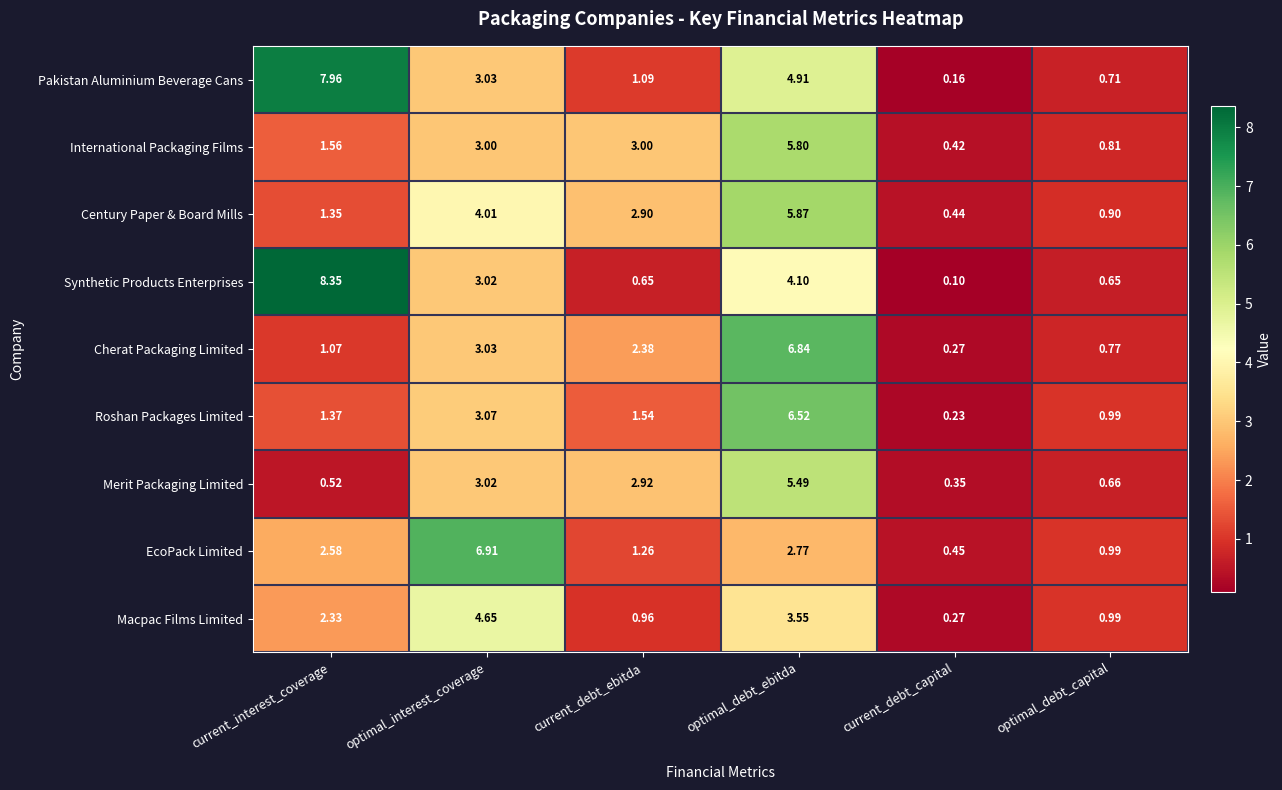

Where does the Century Paper & Board Mills series first go above 2?

optimal_interest_coverage